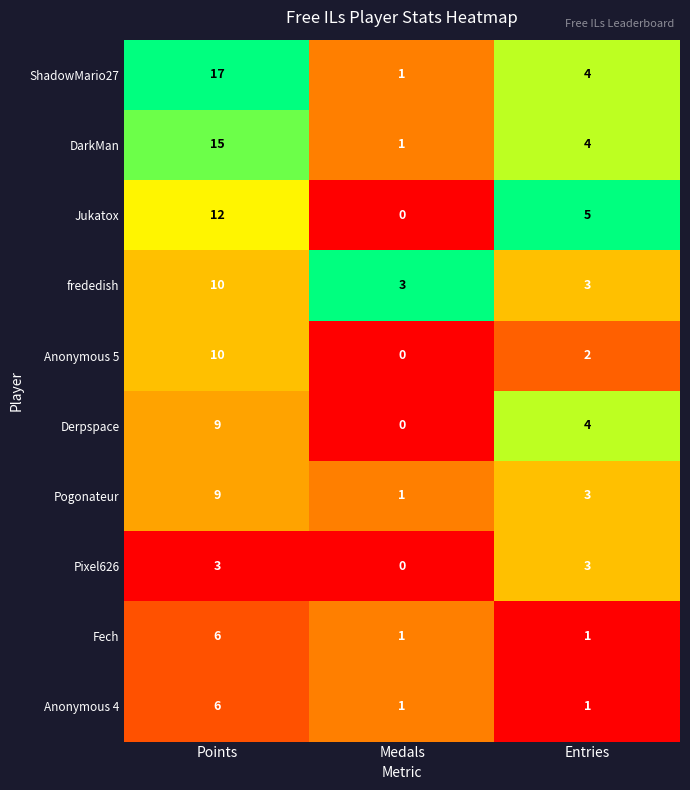

Which series has the largest total across all categories?

ShadowMario27